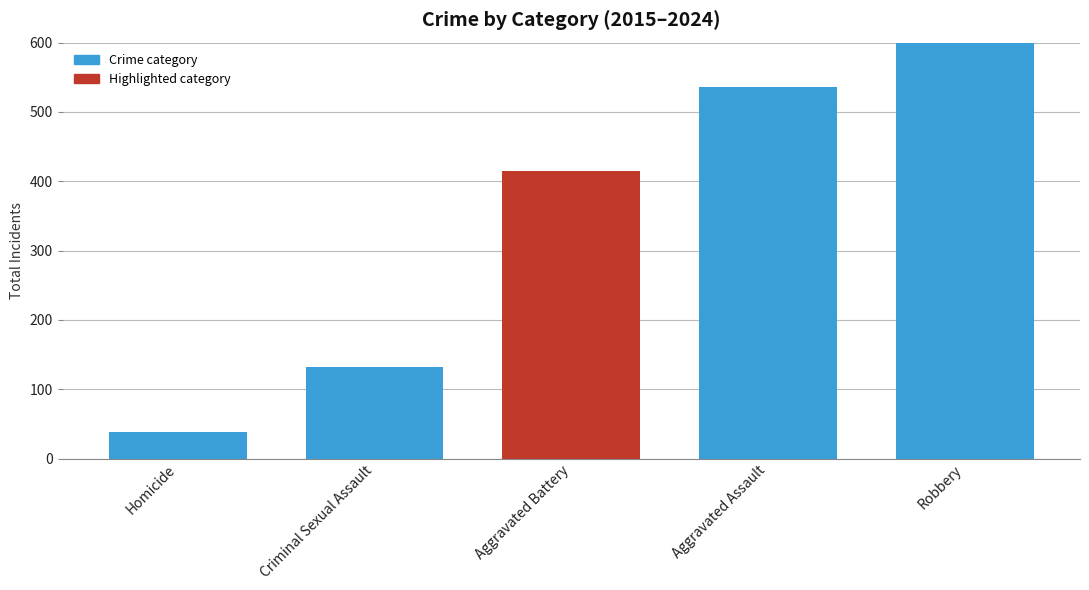

What is the label of the 5th bar from the left?

Robbery